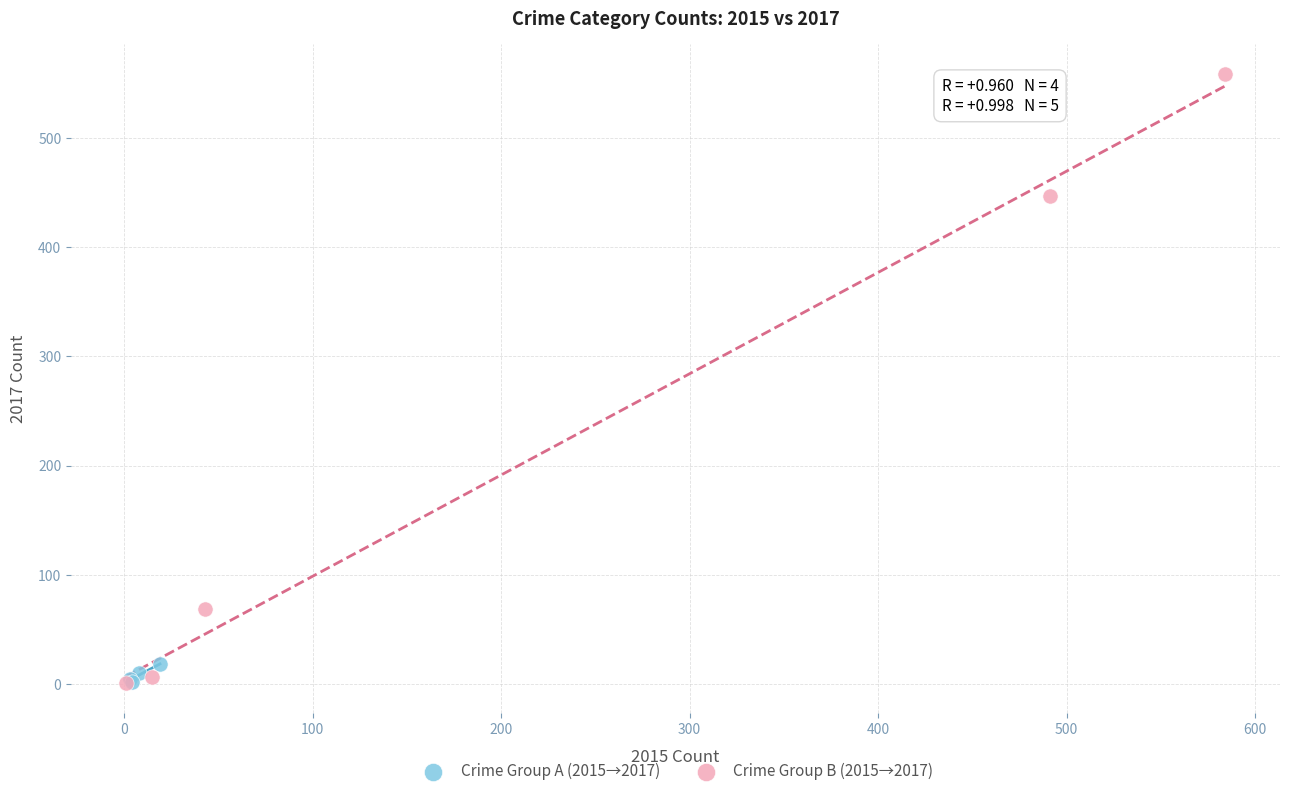

Which series has the largest Y range (max minus min)?

Crime Group B (2015→2017)